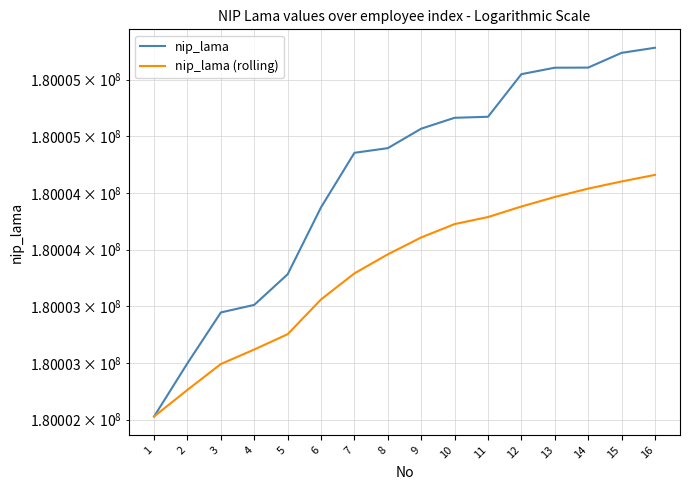

How many values in the nip_lama (rolling) series exceed 180004107?

7